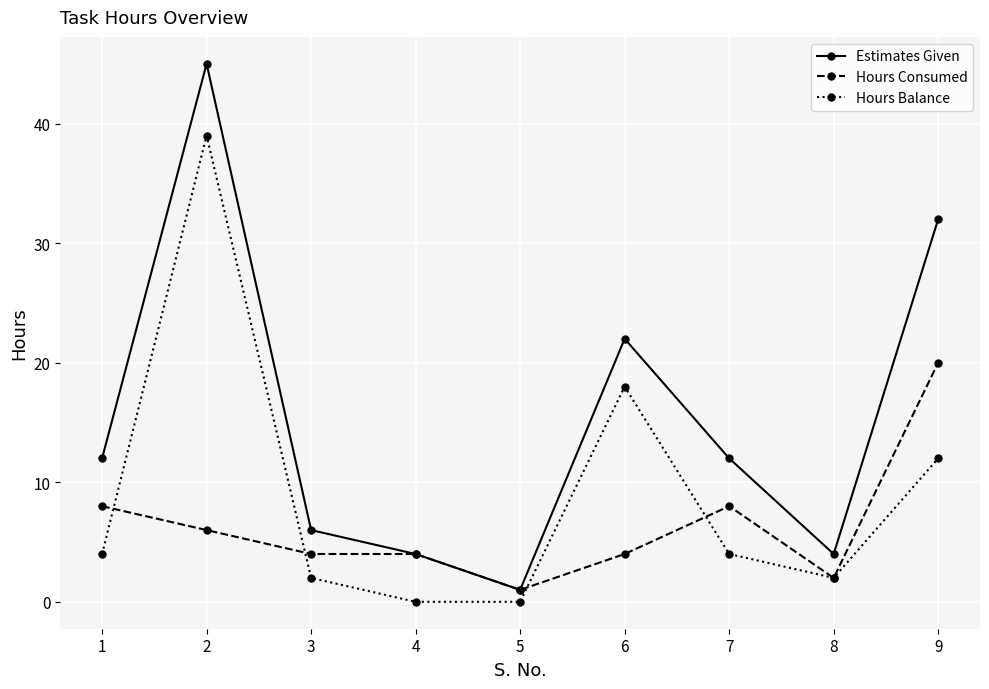

Reading left to right, transcribe all the data shown in this chart.

Estimates Given: 12	45	6	4	1	22	12	4	32
Hours Consumed: 8	6	4	4	1	4	8	2	20
Hours Balance: 4	39	2	0	0	18	4	2	12